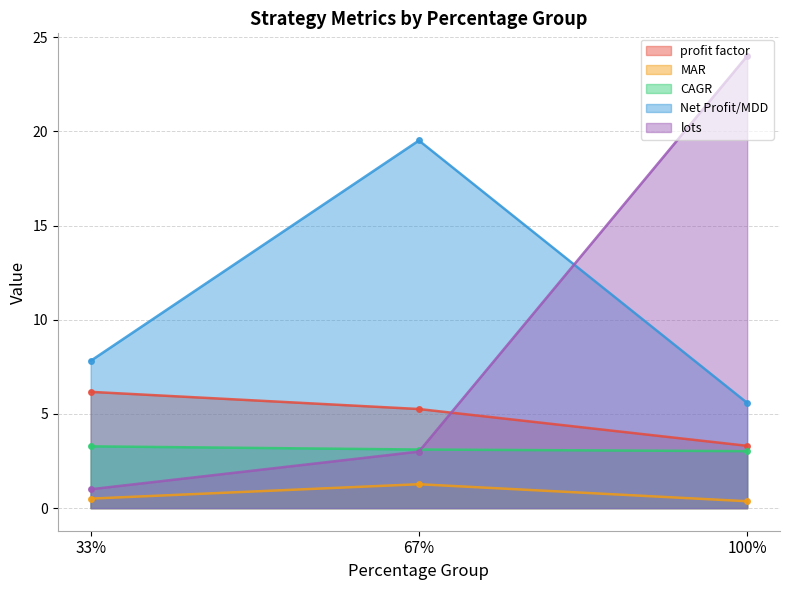

Which category has the lowest value in the profit factor series?

100%